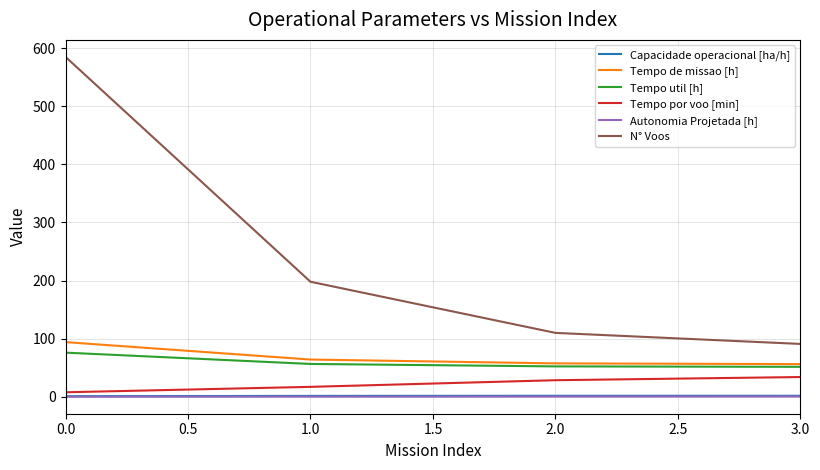

True or false: N° Voos has more than 0 points higher than both neighbors.

False